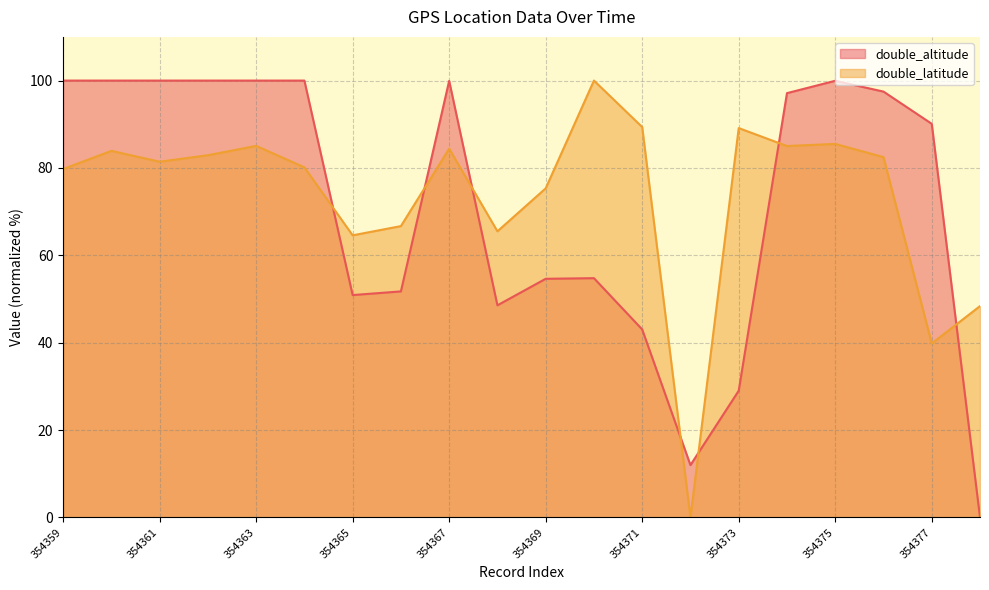

What value does the double_altitude series have at 354364?

100.0